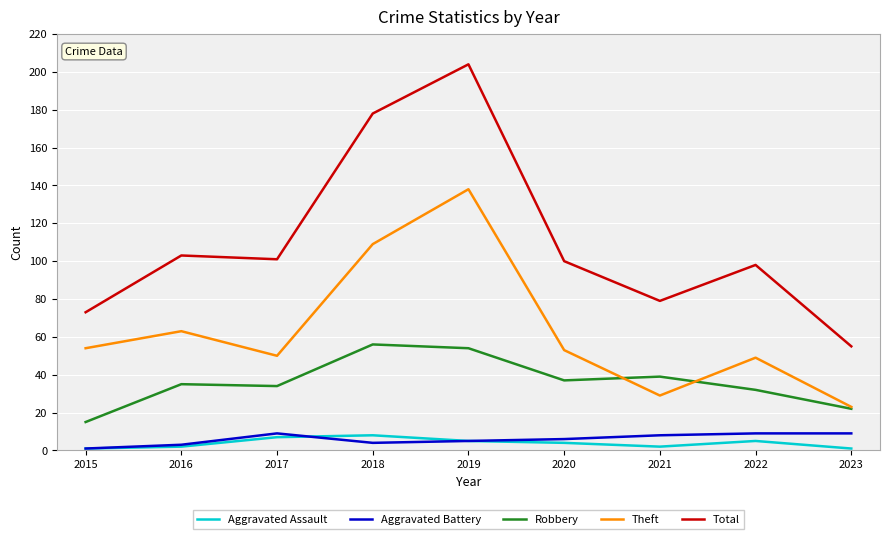

Which series has the largest total across all categories?

Total